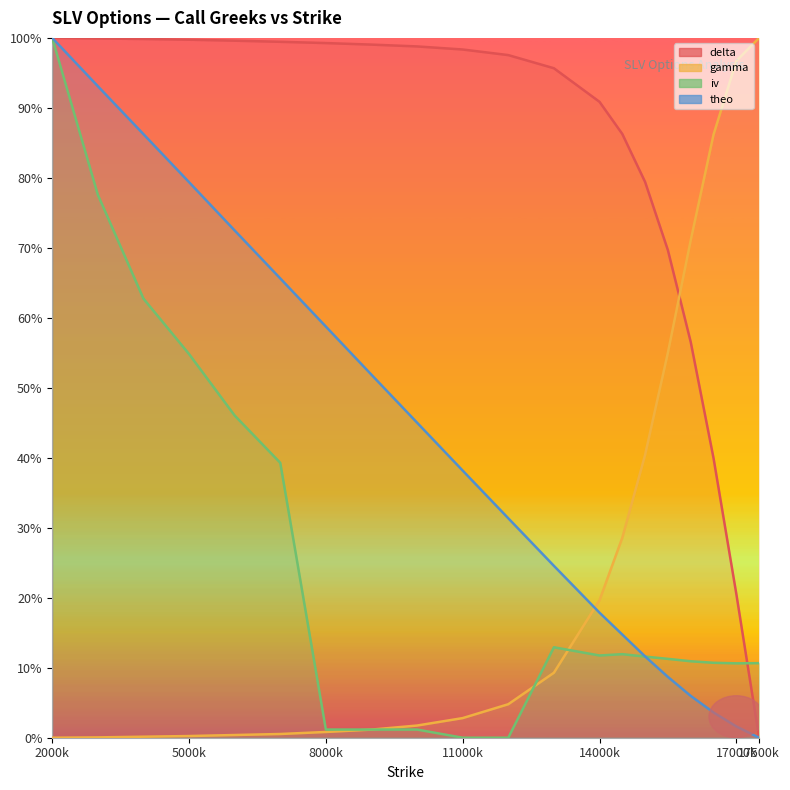

True or false: delta and theo cross at least once.

False